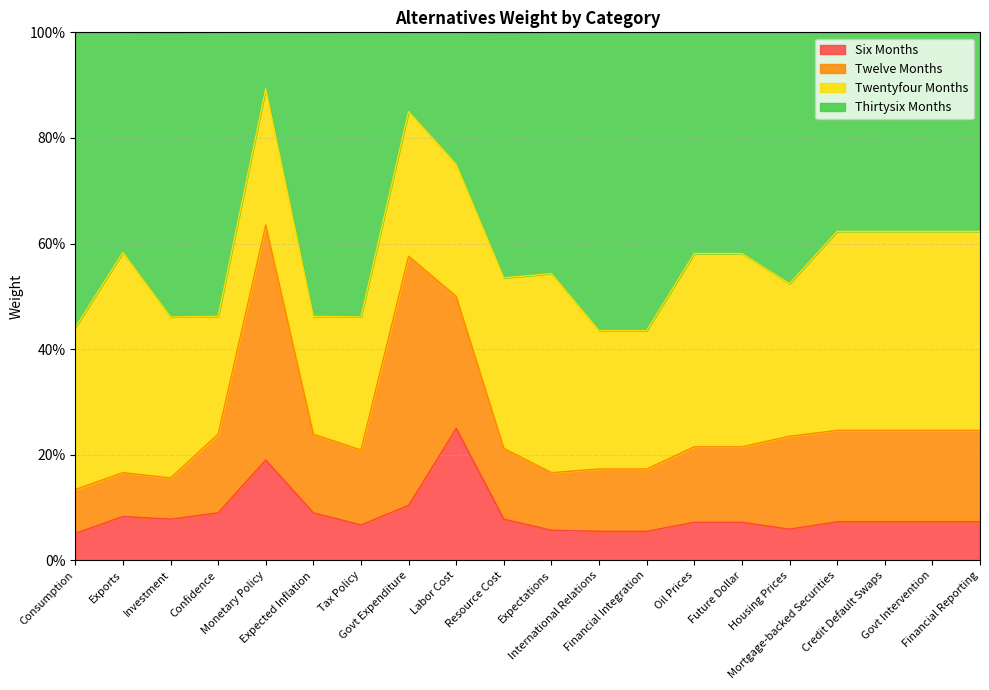

How many Six Months values are between 0 and 1?

20